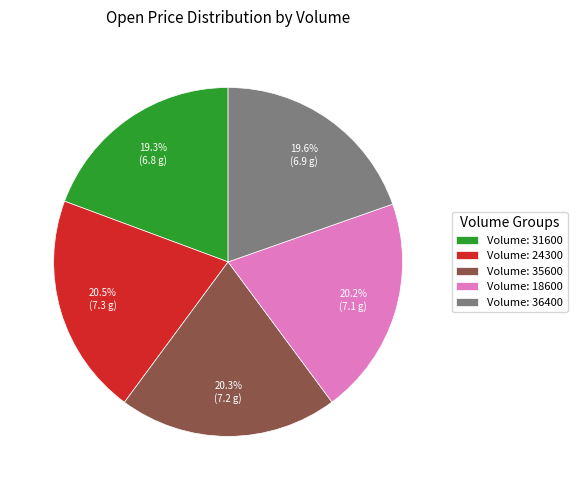

Do Volume: 31600 and Volume: 35600 together represent more than half of the pie?

No